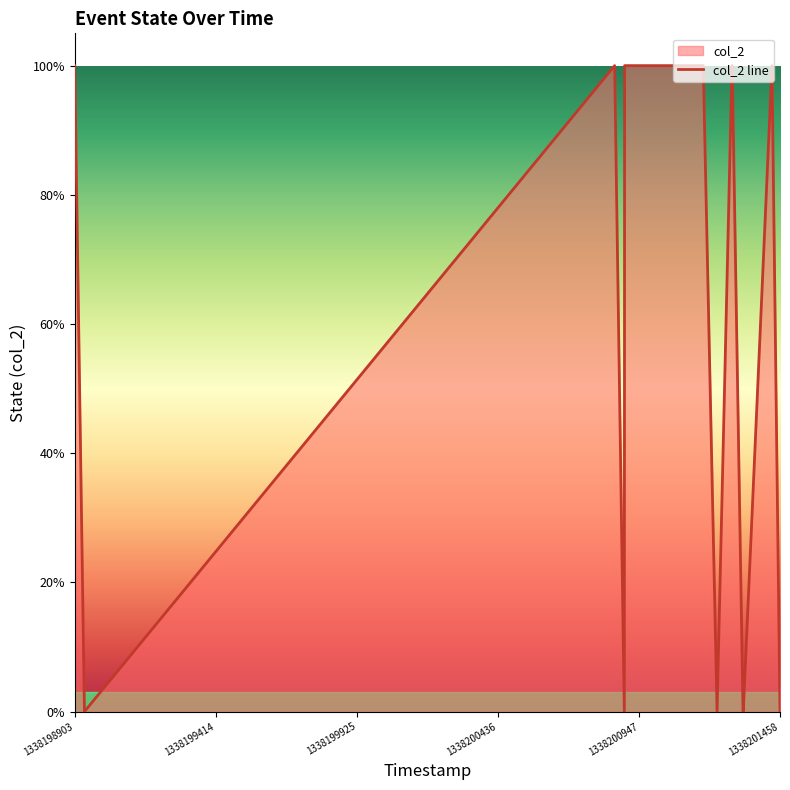

What is the maximum value shown in the chart?

1